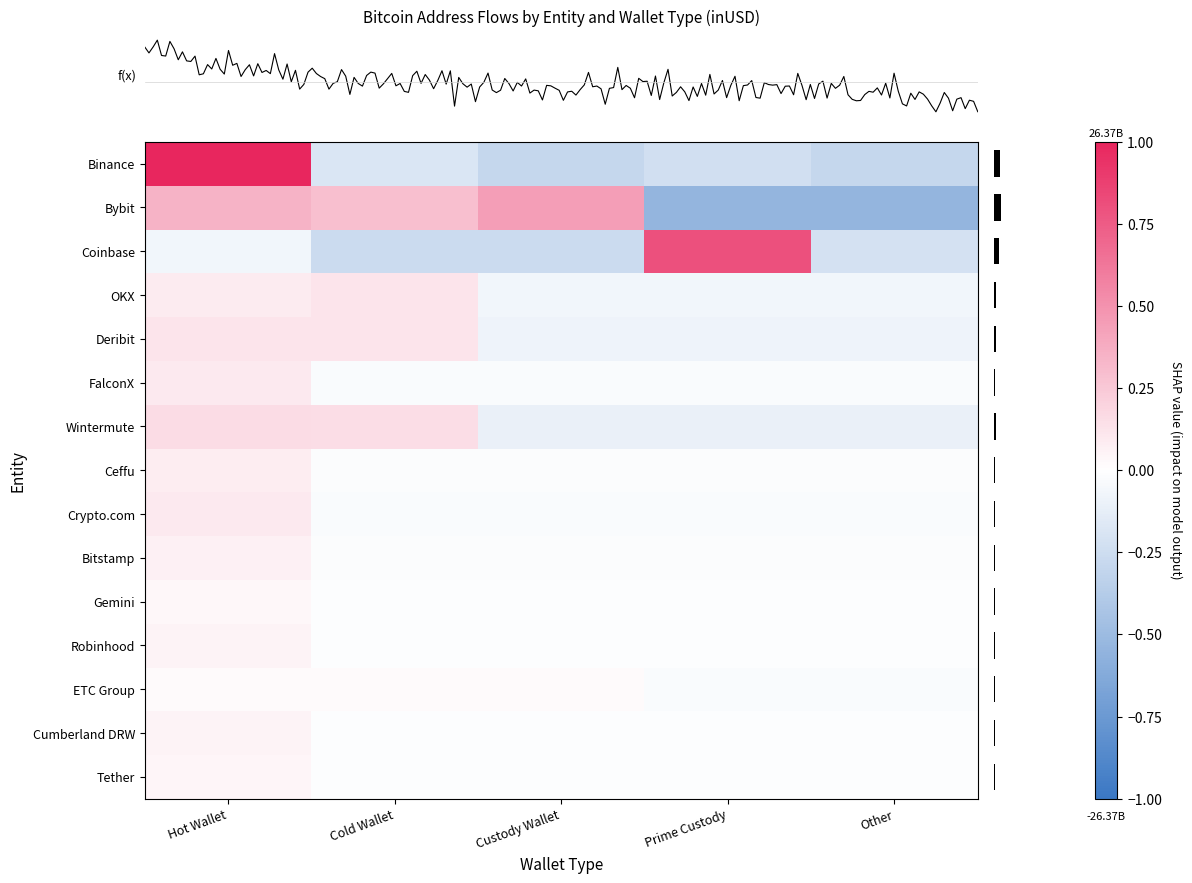

What is the total value across all series at Other?

-1.5